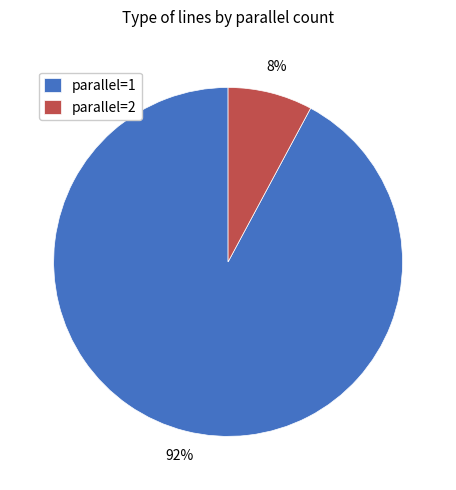

What percentage is the parallel=1 slice, to the nearest percent?

92%